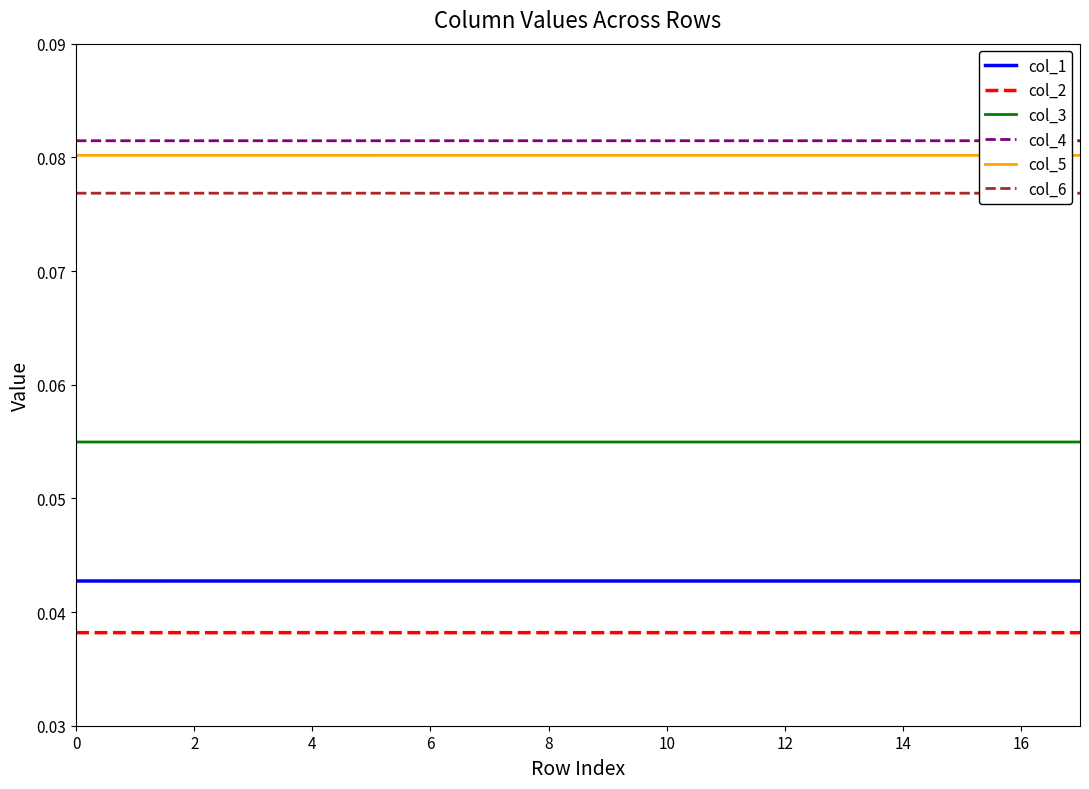

True or false: col_3 and col_6 cross at least once.

False